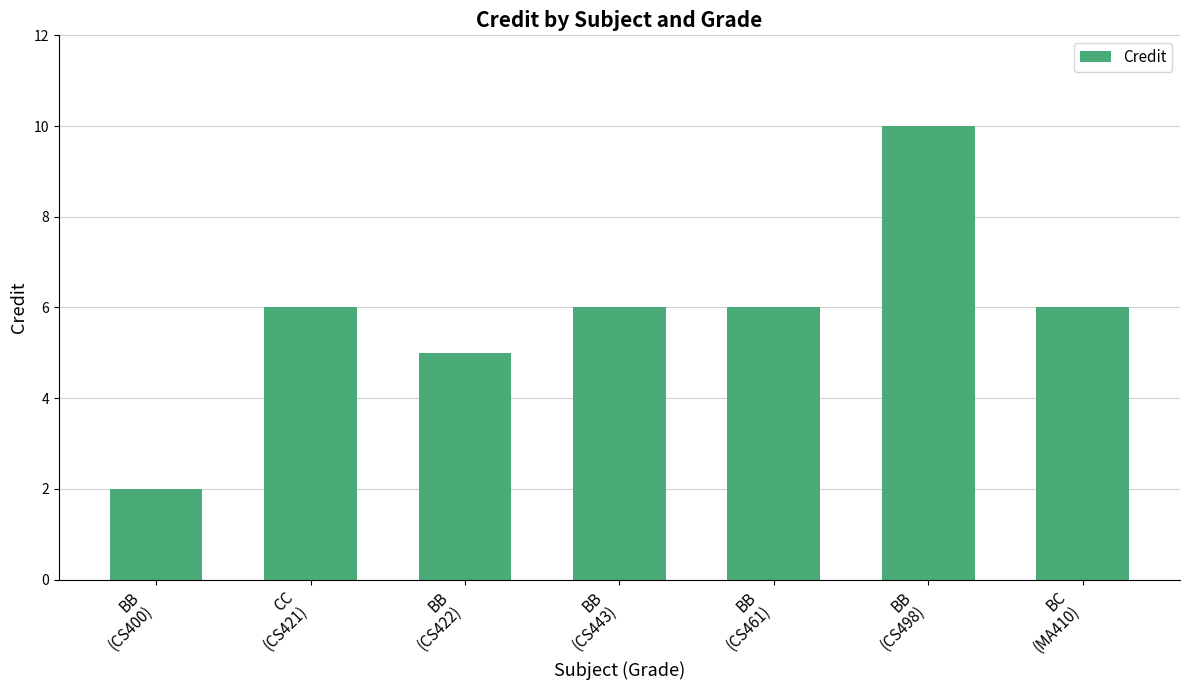

What position from the right is BC
(MA410)?

1